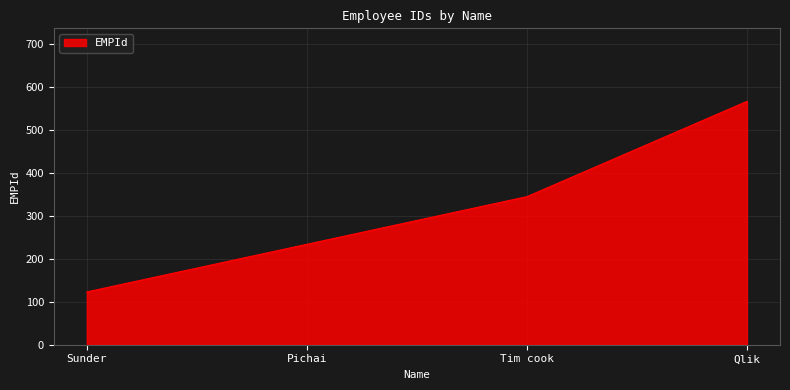

Which category has the lowest value across all series?

Sunder